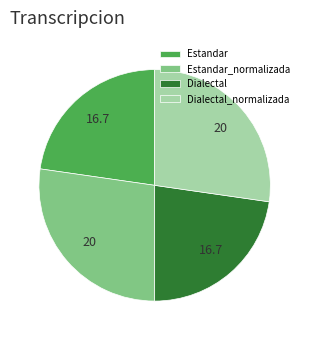

Do Estandar and Dialectal together represent more than half of the pie?

No